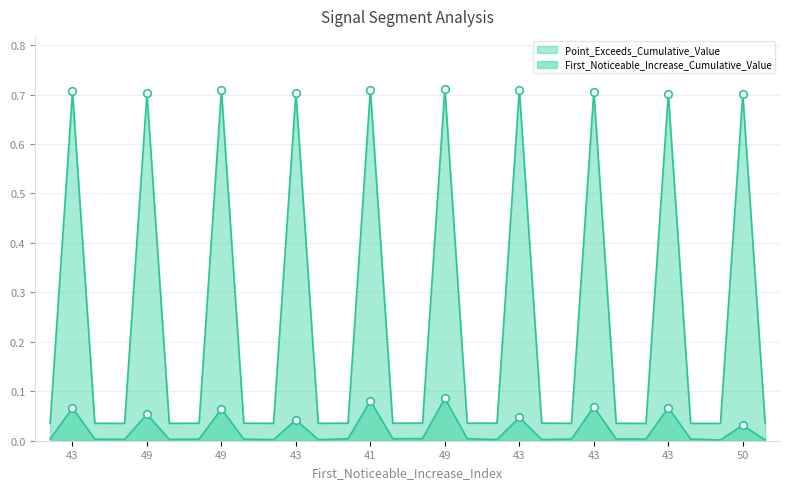

At which category is the sum across all series the highest?

49